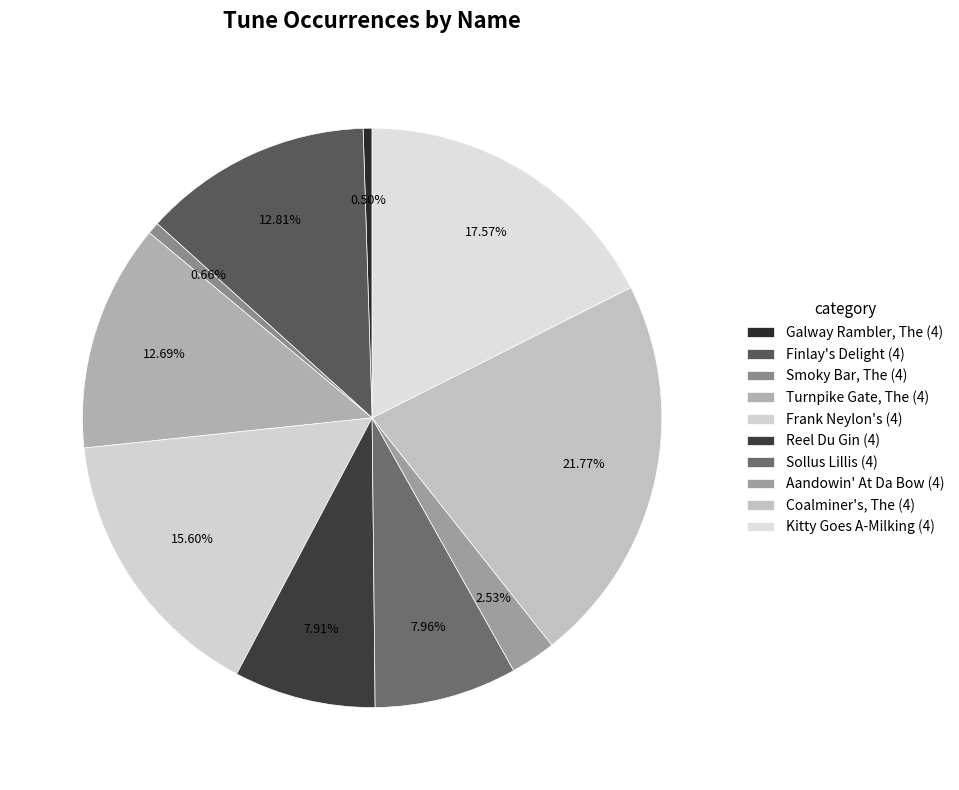

To the nearest percent, what percentage of the pie is Turnpike Gate, The (4)?

13%